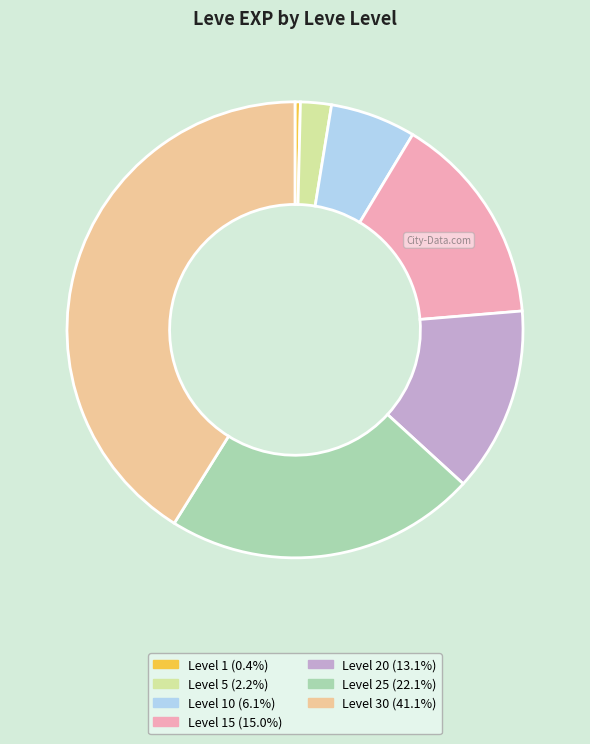

Is there a majority slice in this chart?

No